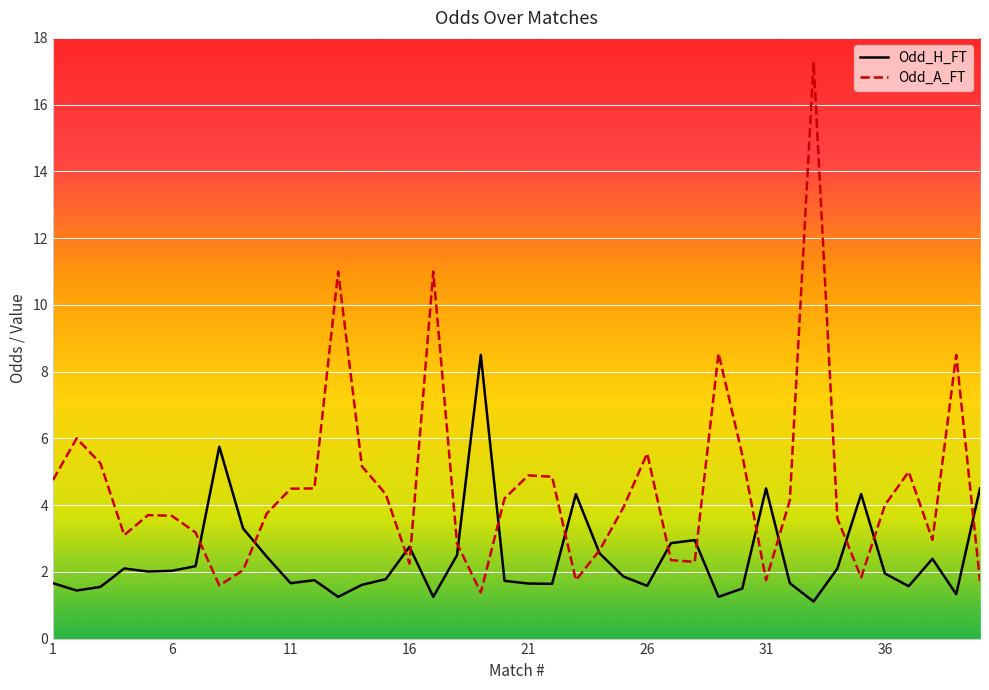

Which series has the largest total across all categories?

Odd_A_FT